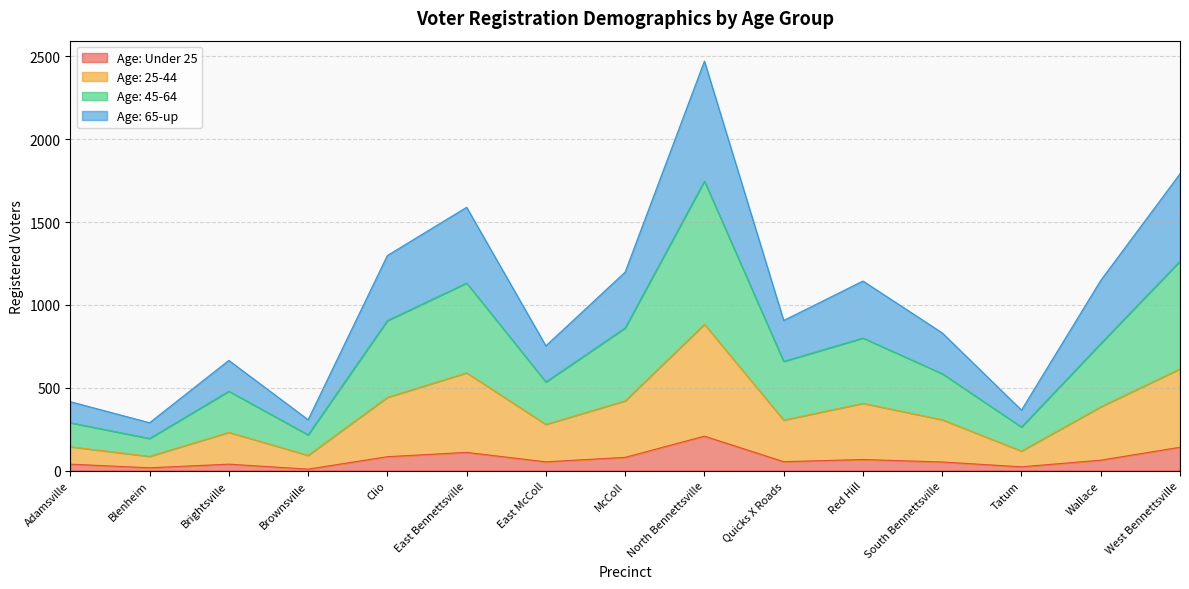

Reading left to right, extract all data points from this chart.

Age: Under 25: Adamsville=39	Blenheim=17	Brightsville=39	Brownsville=9	Clio=84	East Bennettsville=110	East McColl=53	McColl=80	North Bennettsville=208	Quicks X Roads=54	Red Hill=67	South Bennettsville=52	Tatum=23	Wallace=63	West Bennettsville=141
Age: 25-44: Adamsville=144	Blenheim=86	Brightsville=231	Brownsville=92	Clio=442	East Bennettsville=590	East McColl=279	McColl=421	North Bennettsville=883	Quicks X Roads=305	Red Hill=406	South Bennettsville=307	Tatum=118	Wallace=385	West Bennettsville=614
Age: 45-64: Adamsville=289	Blenheim=194	Brightsville=479	Brownsville=216	Clio=905	East Bennettsville=1132	East McColl=535	McColl=861	North Bennettsville=1747	Quicks X Roads=659	Red Hill=800	South Bennettsville=585	Tatum=263	Wallace=767	West Bennettsville=1264
Age: 65-up: Adamsville=416	Blenheim=289	Brightsville=665	Brownsville=307	Clio=1298	East Bennettsville=1589	East McColl=753	McColl=1198	North Bennettsville=2471	Quicks X Roads=906	Red Hill=1144	South Bennettsville=831	Tatum=365	Wallace=1148	West Bennettsville=1791